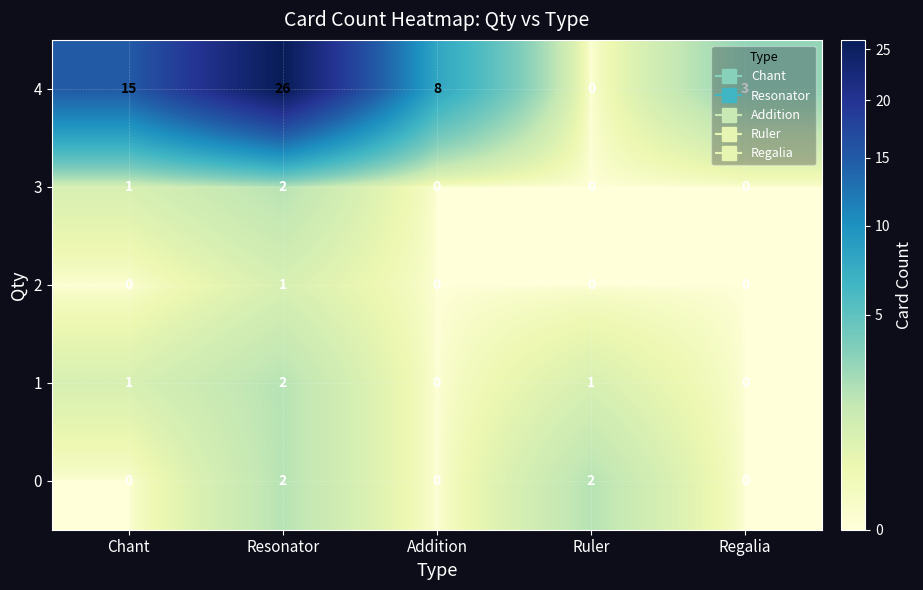

Which series has the largest total across all categories?

4